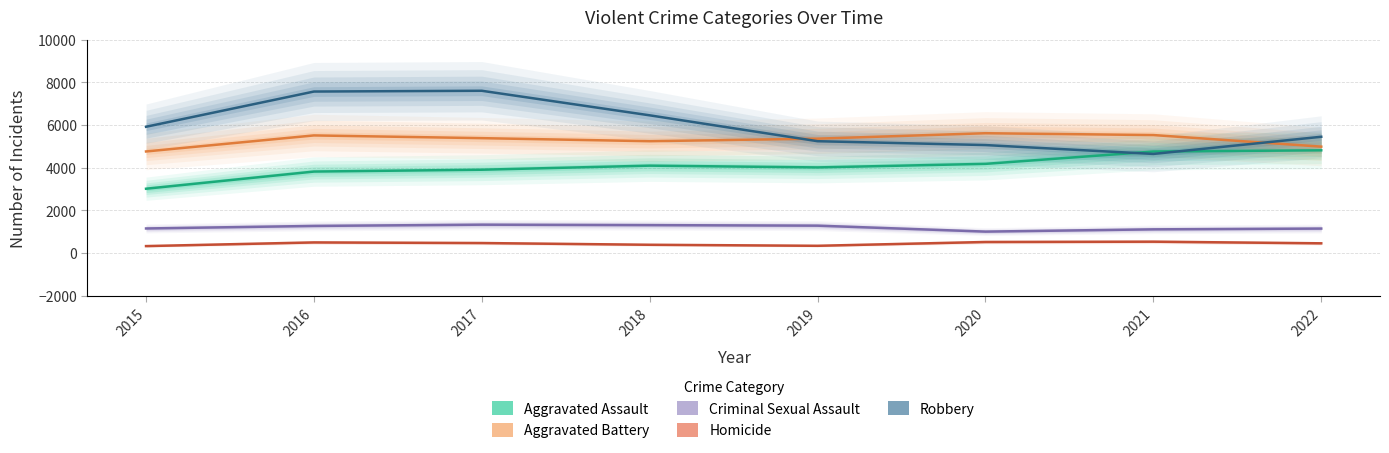

How many lines are shown in the chart?

5